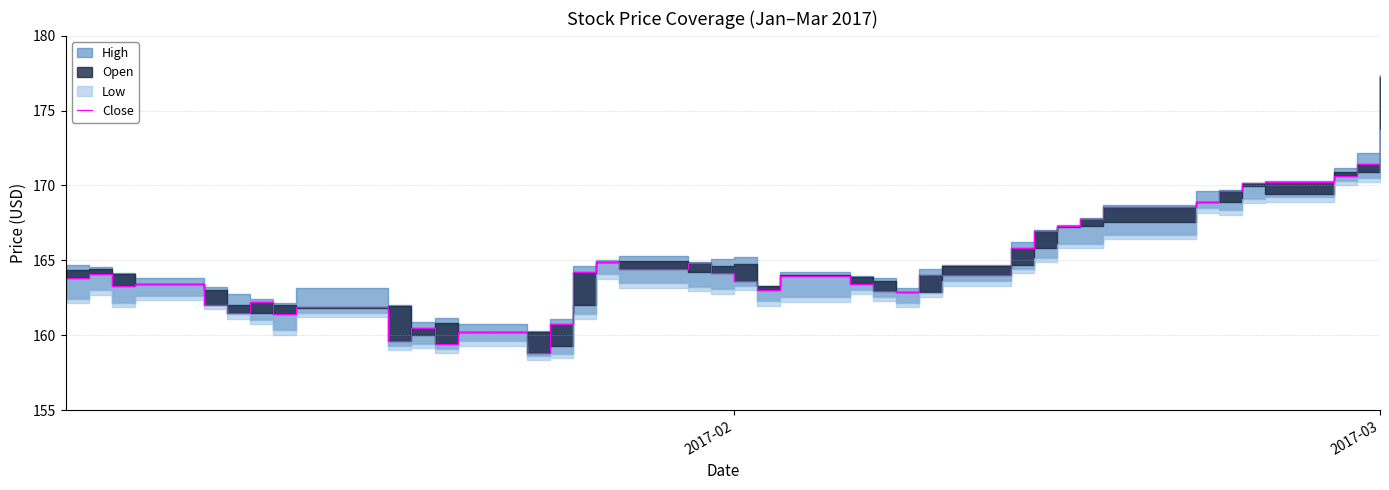

How many lines are shown in the chart?

1